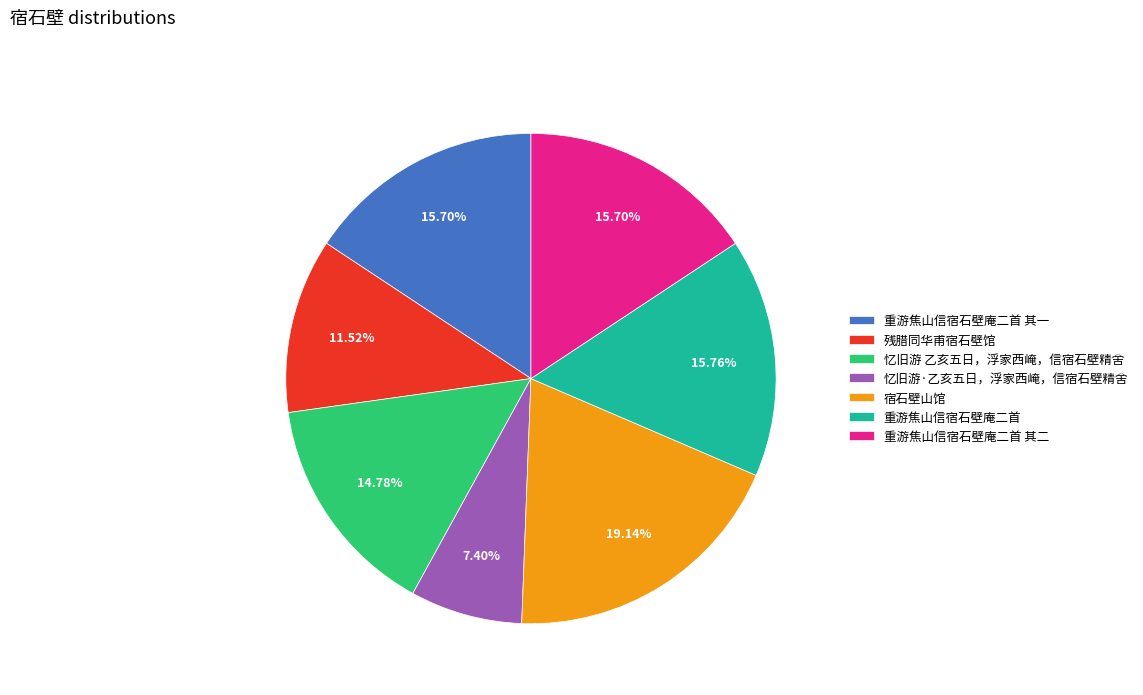

To the nearest percent, what is the combined percentage of 重游焦山信宿石壁庵二首 and 忆旧游 乙亥五日，浮家西崦，信宿石壁精舍?

31%